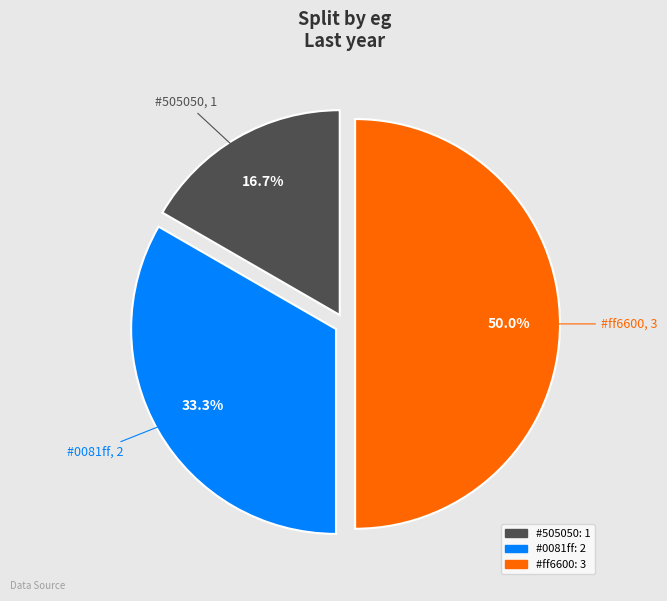

How many segments does this pie chart have?

3